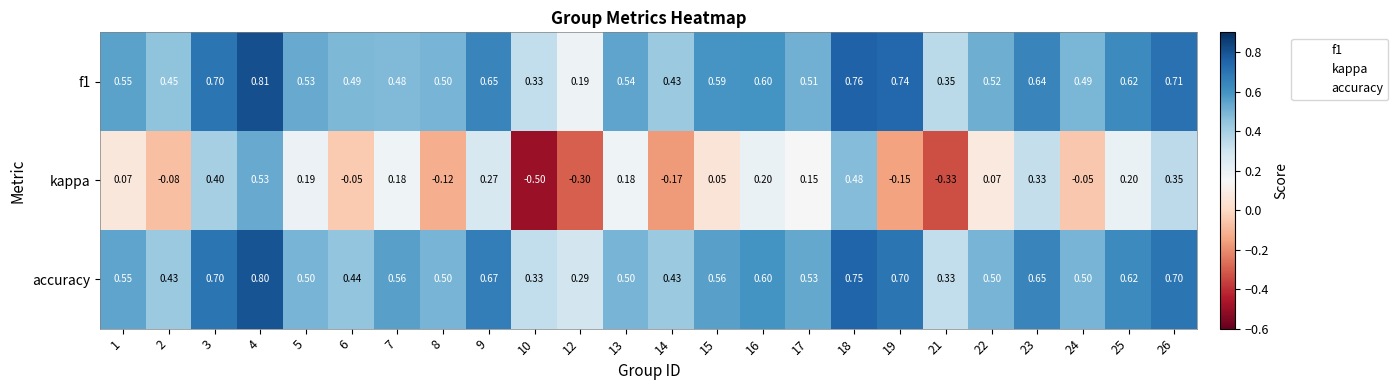

Is the value of accuracy at 19 greater than the value of kappa at 16?

Yes